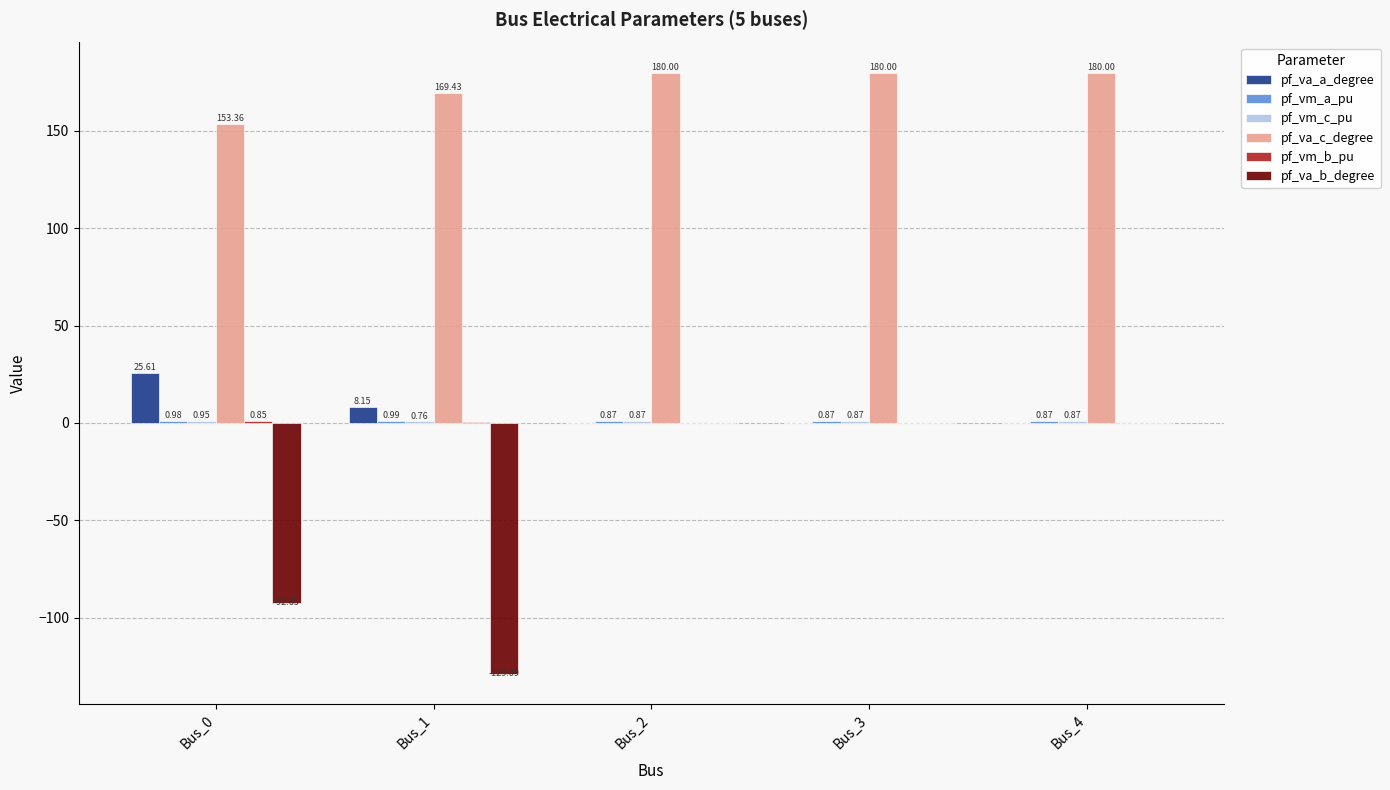

Is the value of pf_va_c_degree at Bus_3 greater than the value of pf_va_a_degree at Bus_4?

Yes